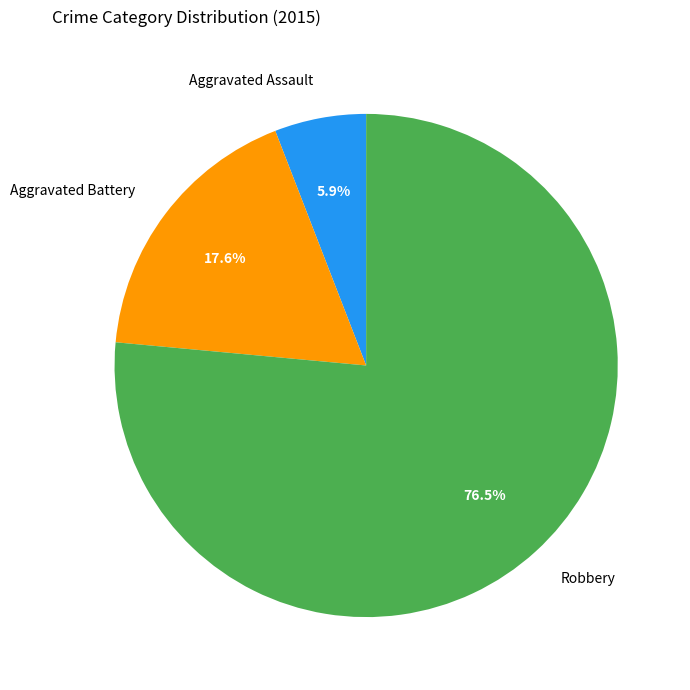

What is the ratio of the value at Aggravated Assault to the value at Robbery?

0.1